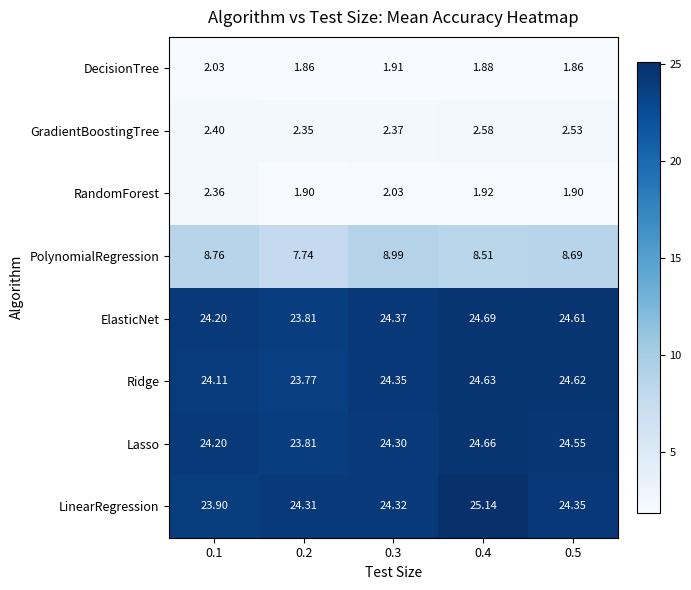

List the series in order of their peak value, highest first.

LinearRegression, ElasticNet, Lasso, Ridge, PolynomialRegression, GradientBoostingTree, RandomForest, DecisionTree